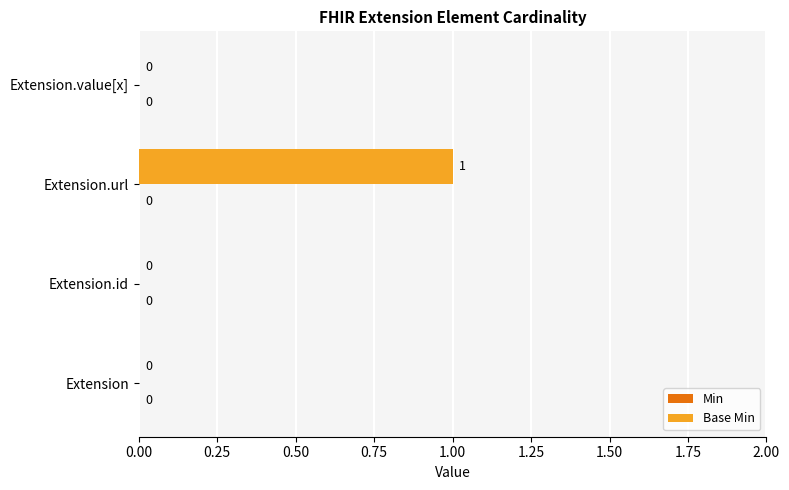

Reading bottom to top, what are all the values shown in this chart?

Extension=0	Extension.id=0	Extension.url=1	Extension.value[x]=0